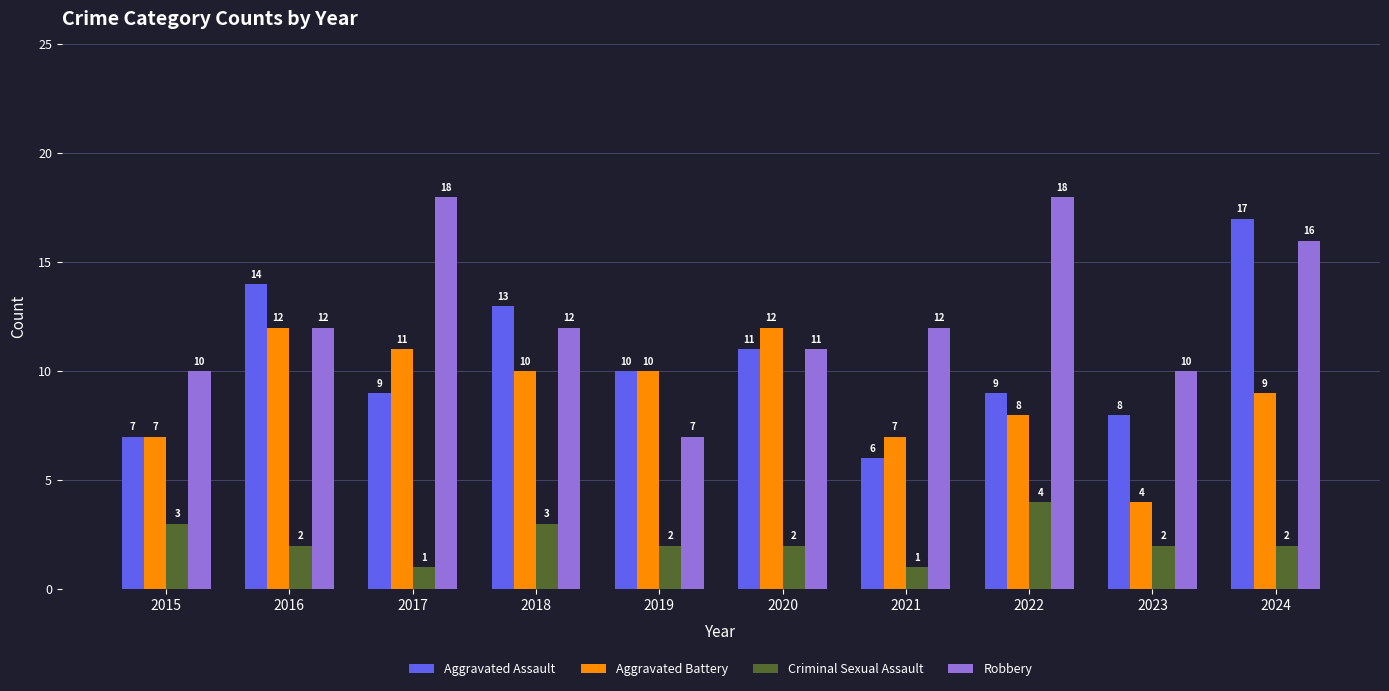

What is the greatest value displayed?

18